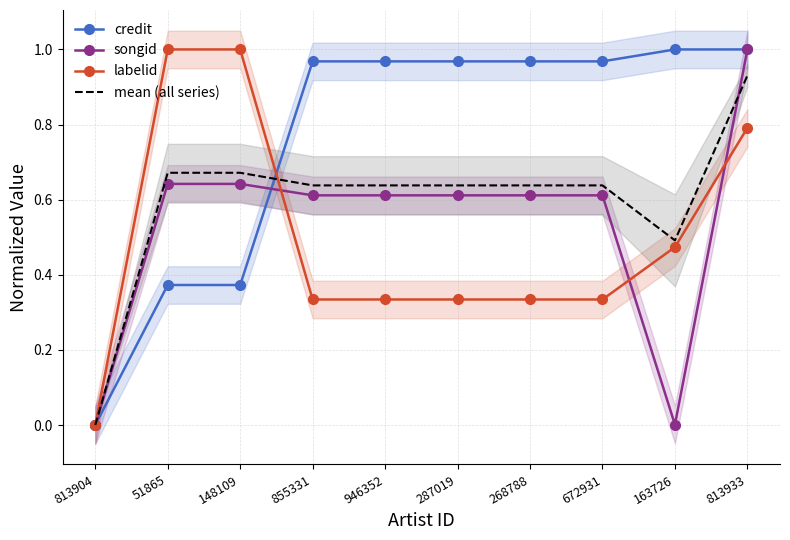

Which series has the widest spread of values?

credit